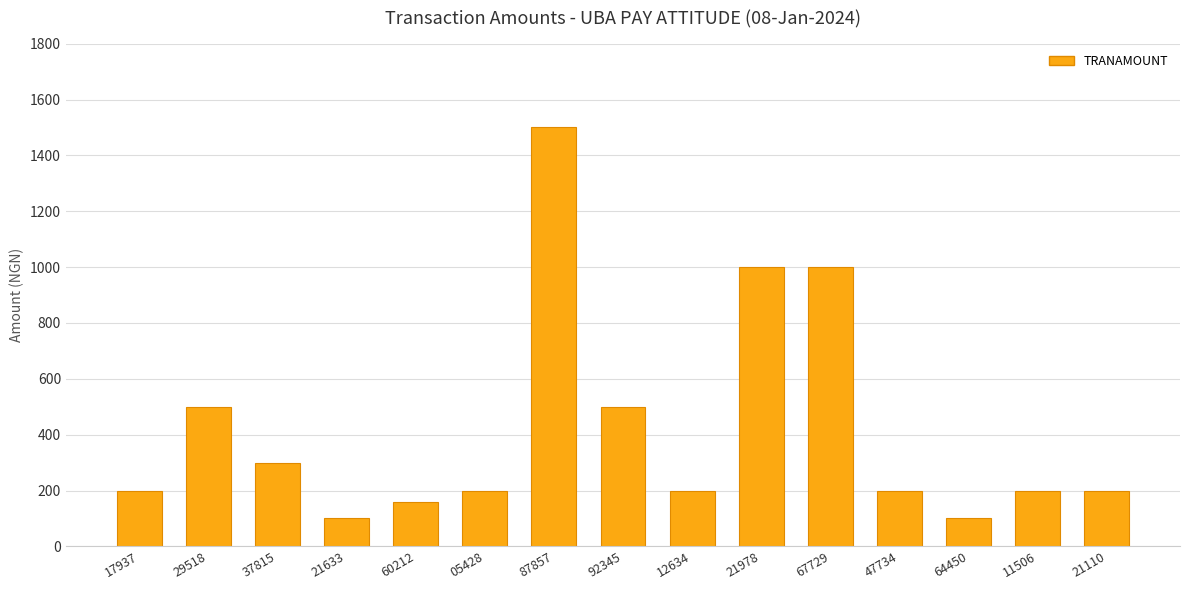

What is the sum of all values?

6359